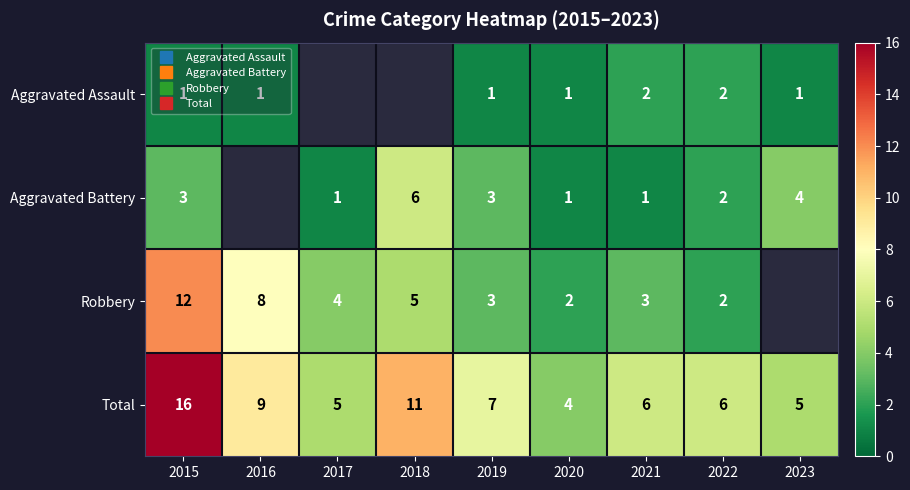

Between 2015 and 2019, which is larger?

2015